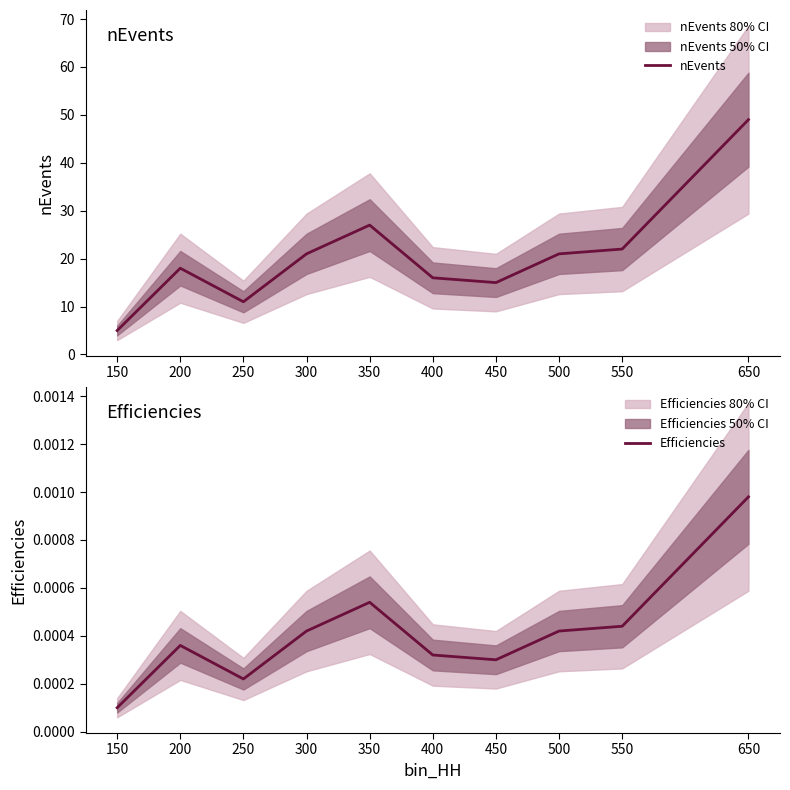

Which series has the widest spread of values?

nEvents